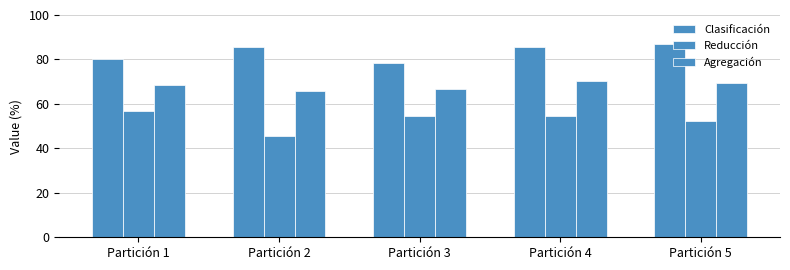

What is the difference between the Agregación values at Partición 3 and Partición 4?

3.6